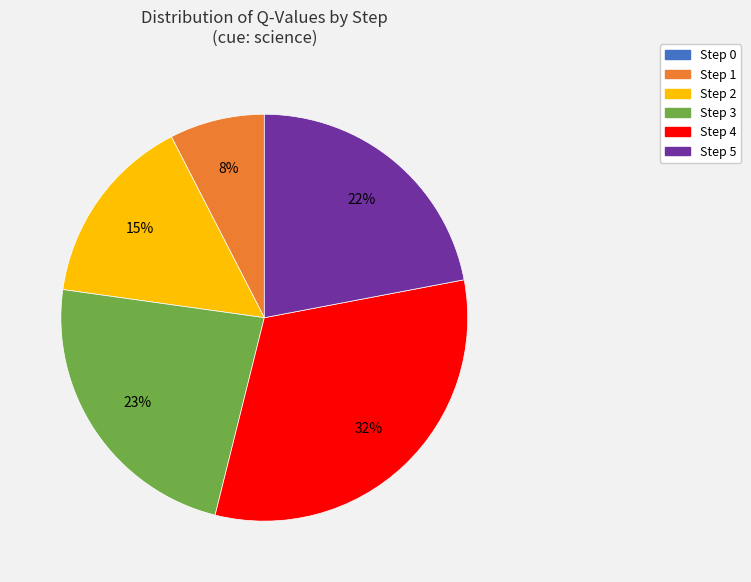

Is it true that Step 2 is 15% of the pie?

True